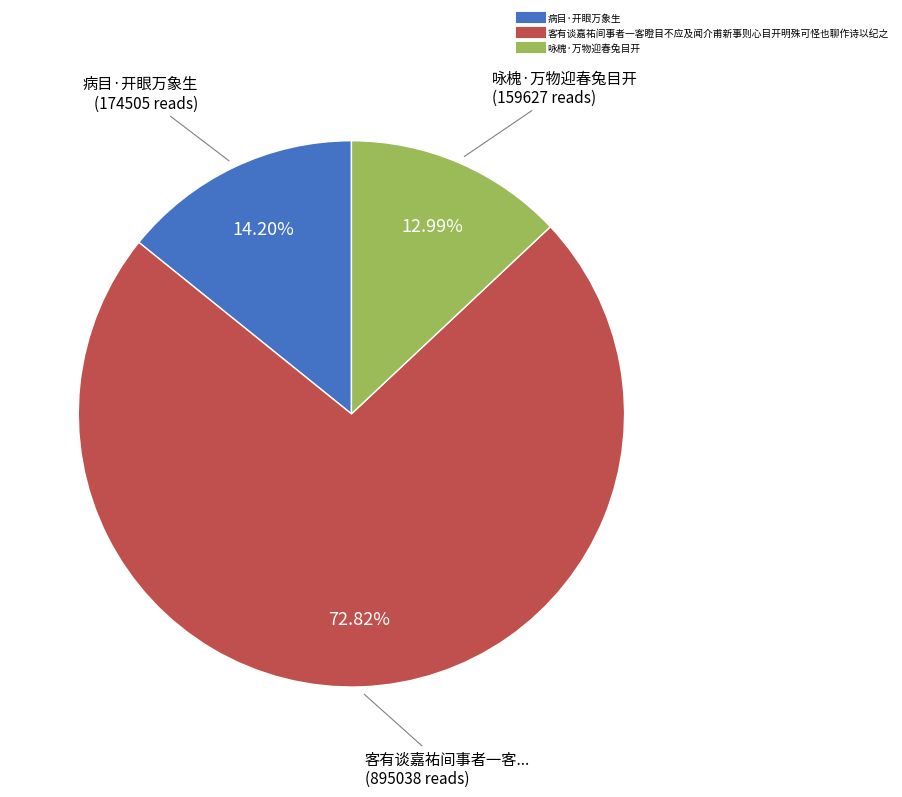

Which category has the biggest portion of the pie?

客有谈嘉祐间事者一客瞪目不应及闻介甫新事则心目开明殊可怪也聊作诗以纪之